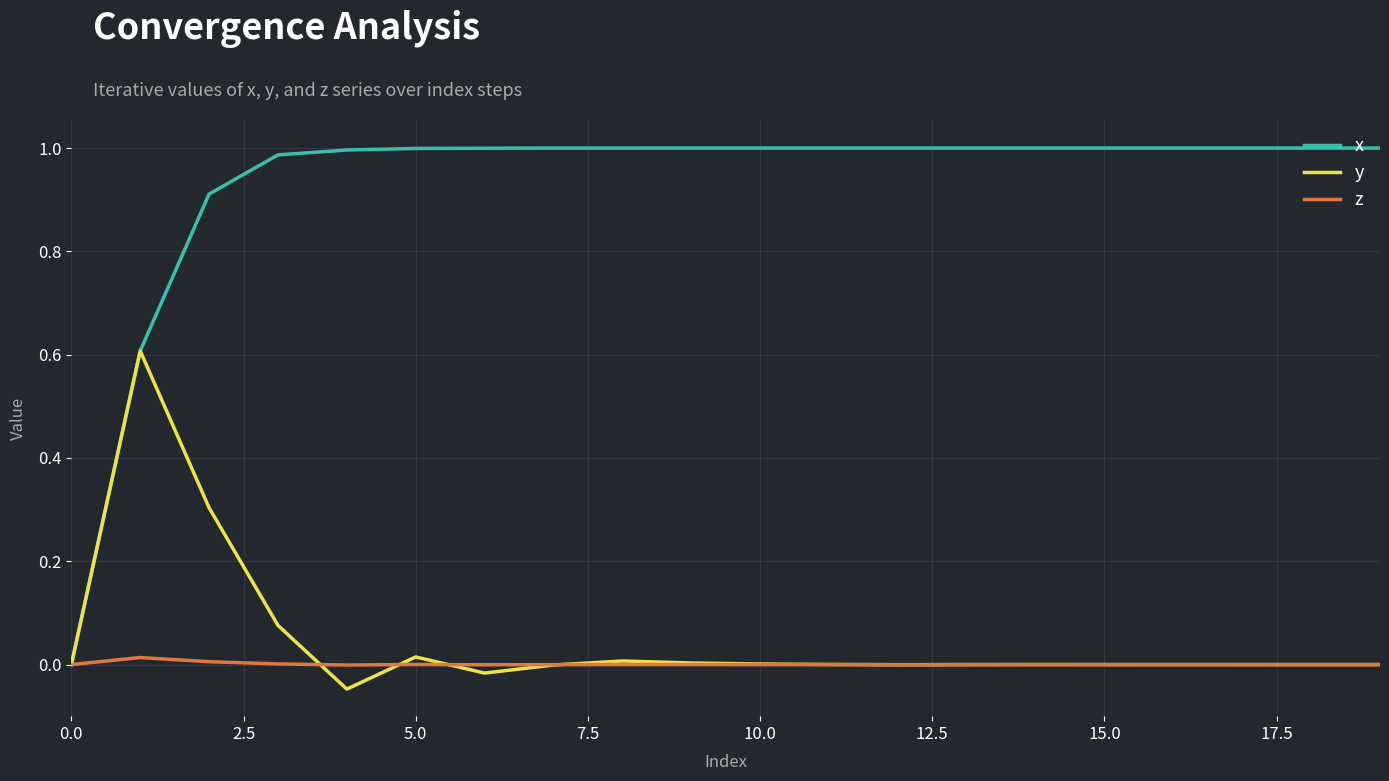

Which series has the largest total across all categories?

x